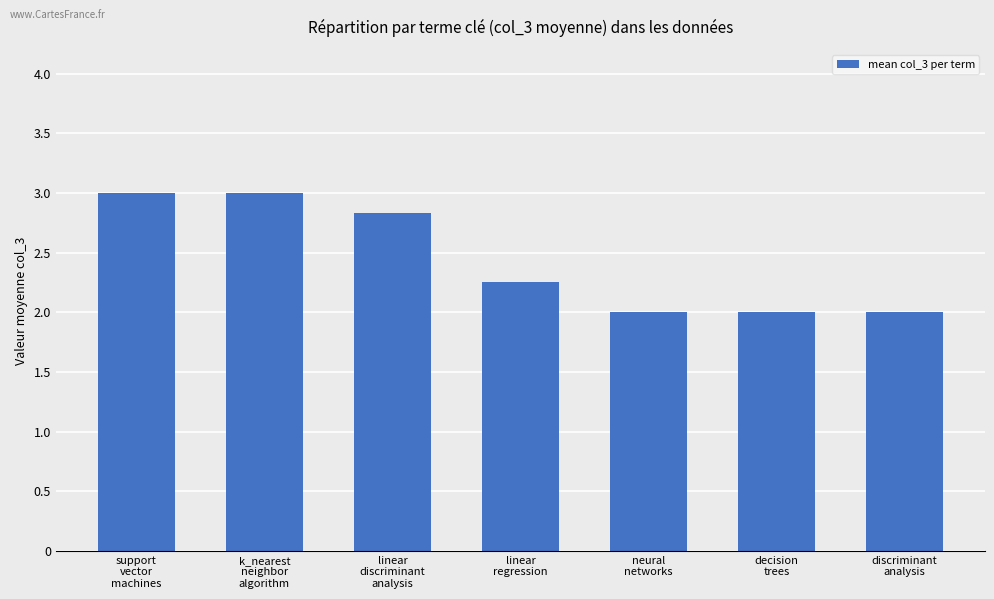

What is the label of the 6th bar from the right?

k_nearest
neighbor
algorithm